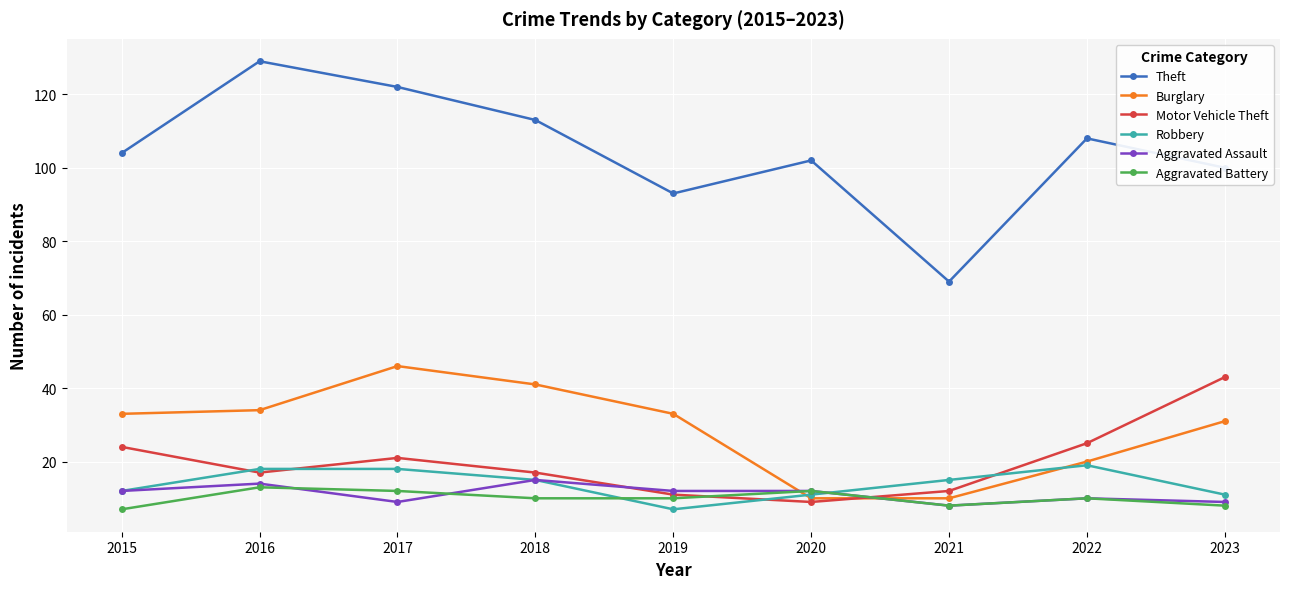

Which series has the largest total across all categories?

Theft